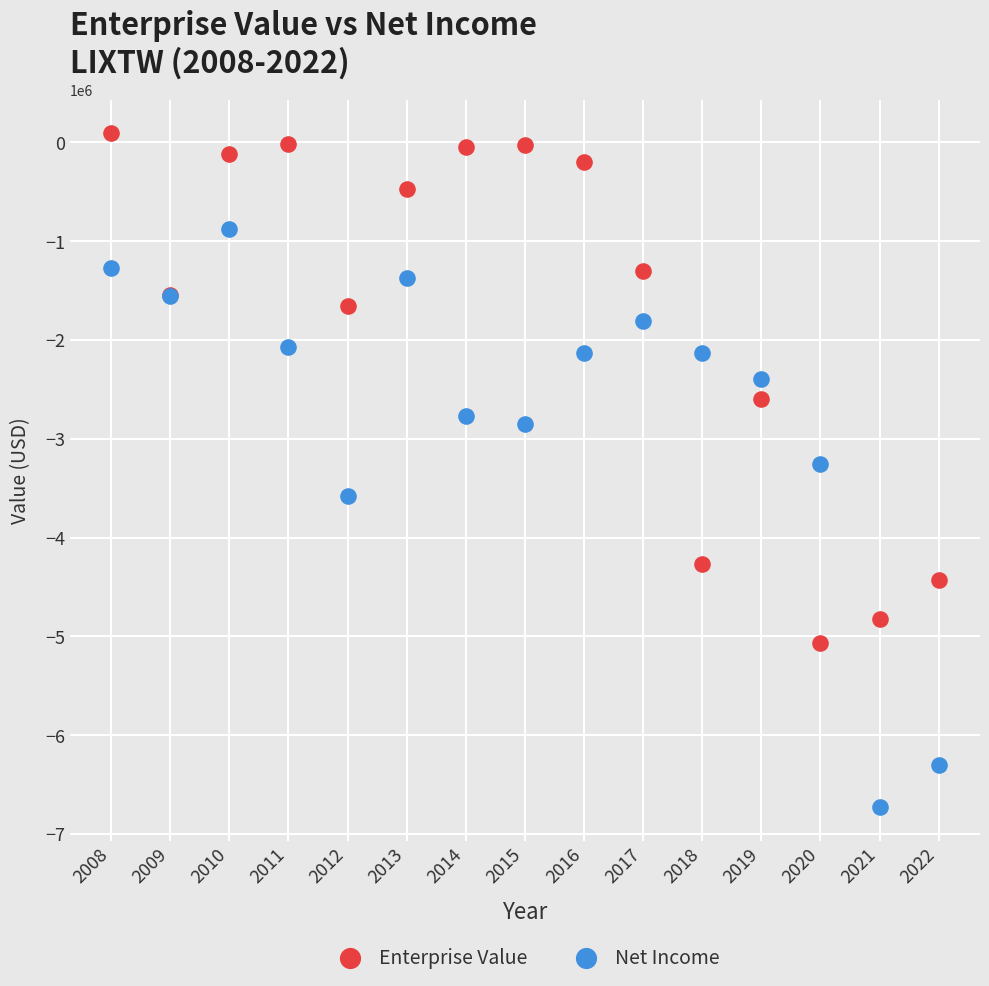

Which series reaches the maximum Y coordinate?

Enterprise Value